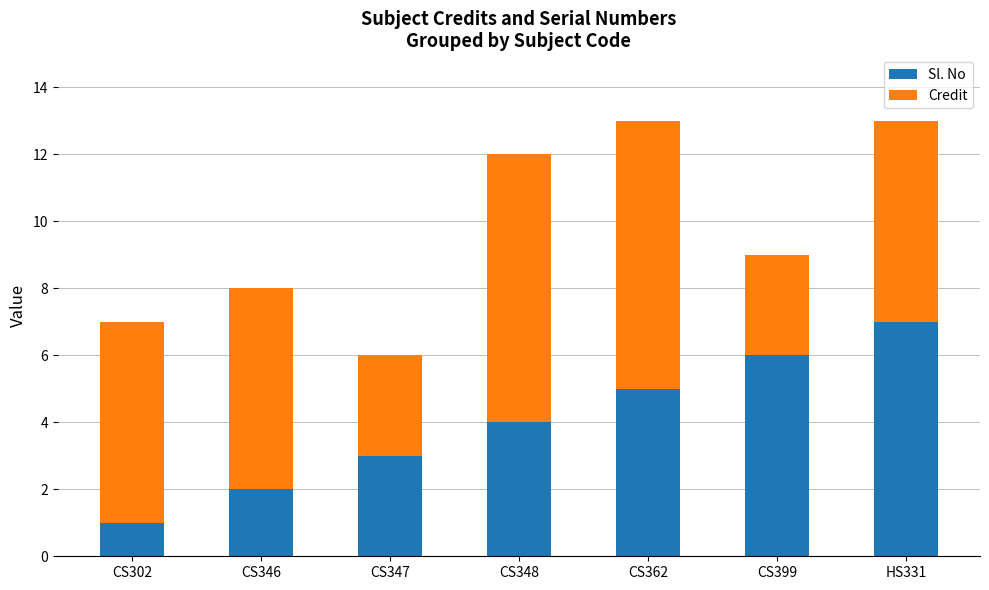

Reading right to left, list the values for the Sl. No series.

HS331=7	CS399=6	CS362=5	CS348=4	CS347=3	CS346=2	CS302=1